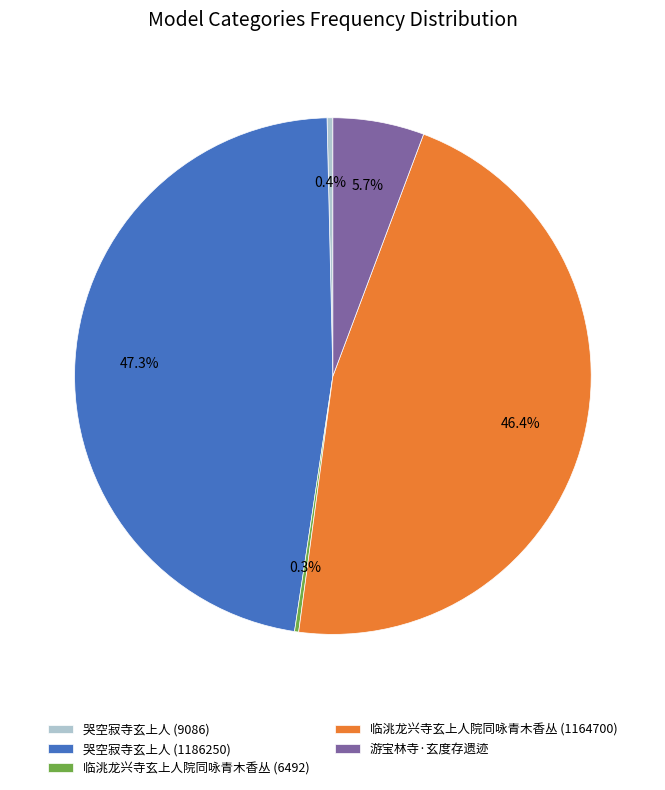

What percentage is the 哭空寂寺玄上人 (1186250) slice, to the nearest percent?

47%